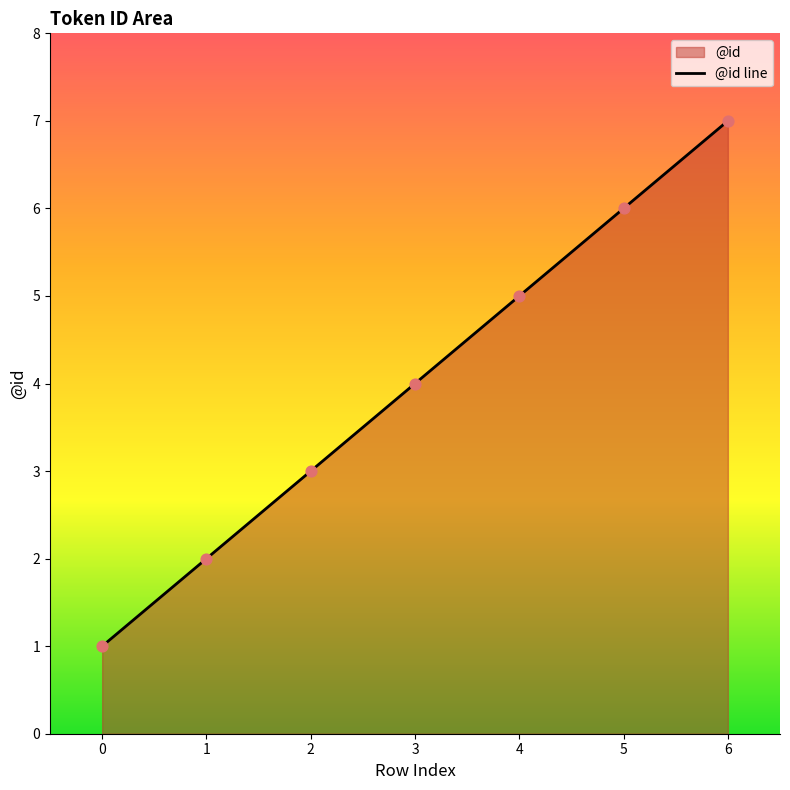

What is the ratio of the value at 2 to the value at 4?

0.6